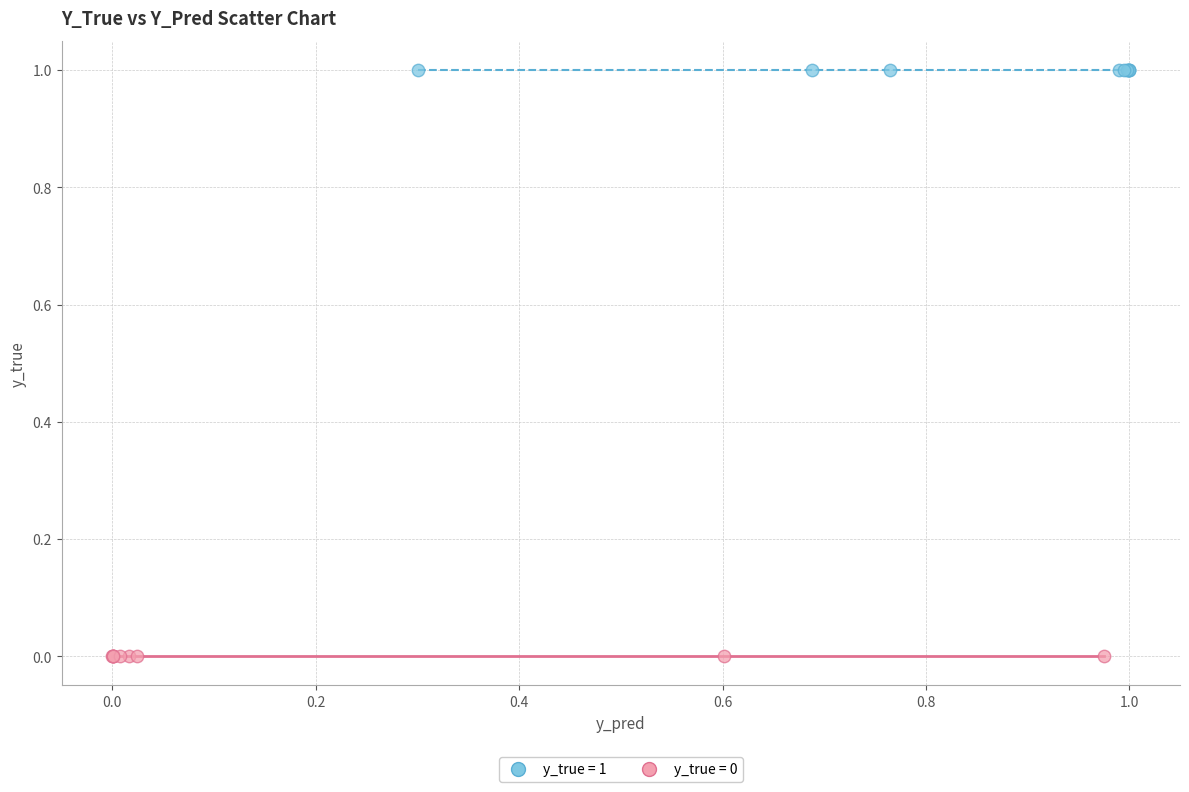

Which series reaches the minimum Y coordinate?

y_true = 0